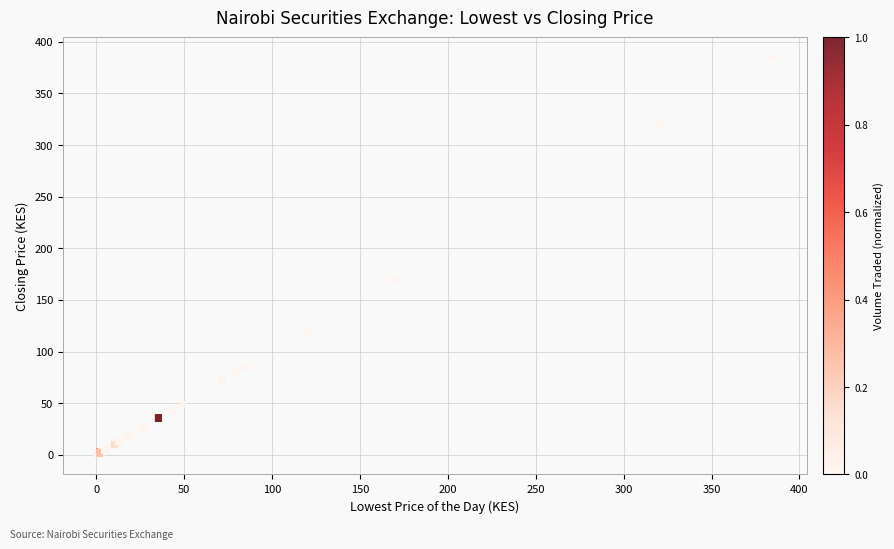

What Y value in the scatter plot is closest to 192?

170.0